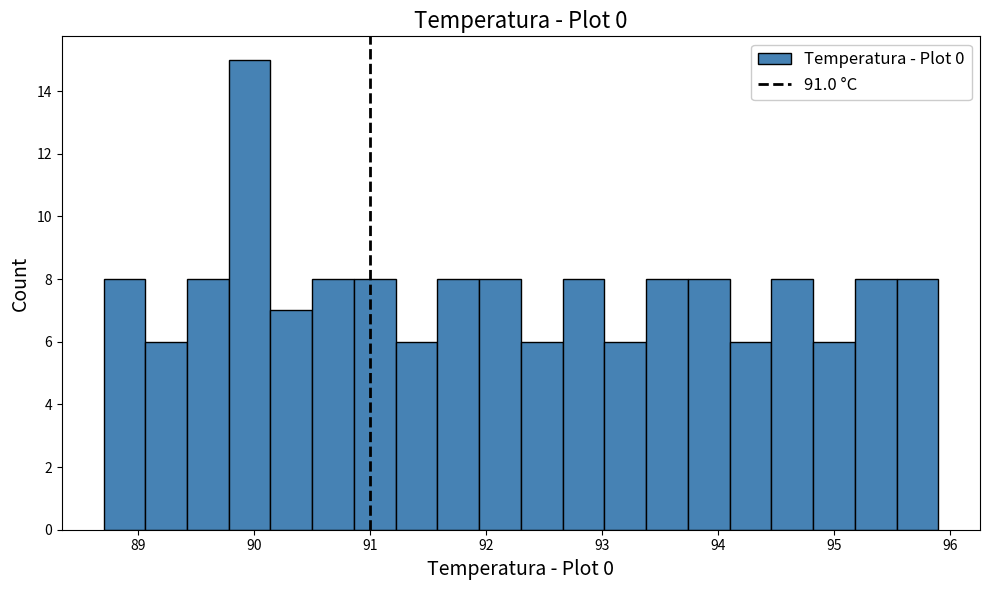

Around what value on the x-axis is the tallest bar? Give the approximate position of its centre, as read against the axis.

90.0